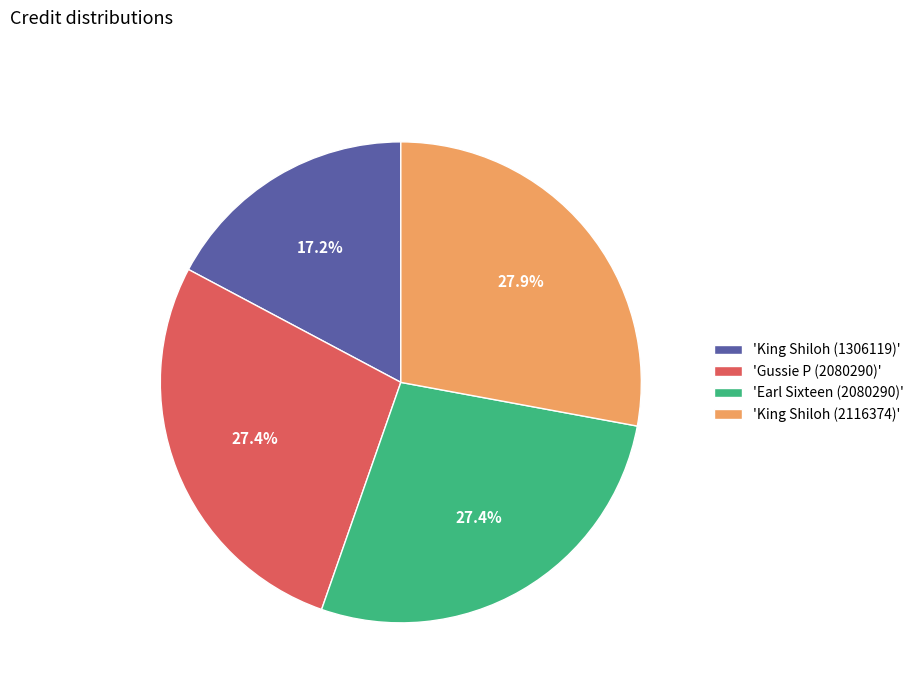

What is the ratio of the value at 'King Shiloh (1306119)' to the value at 'Earl Sixteen (2080290)'?

0.6